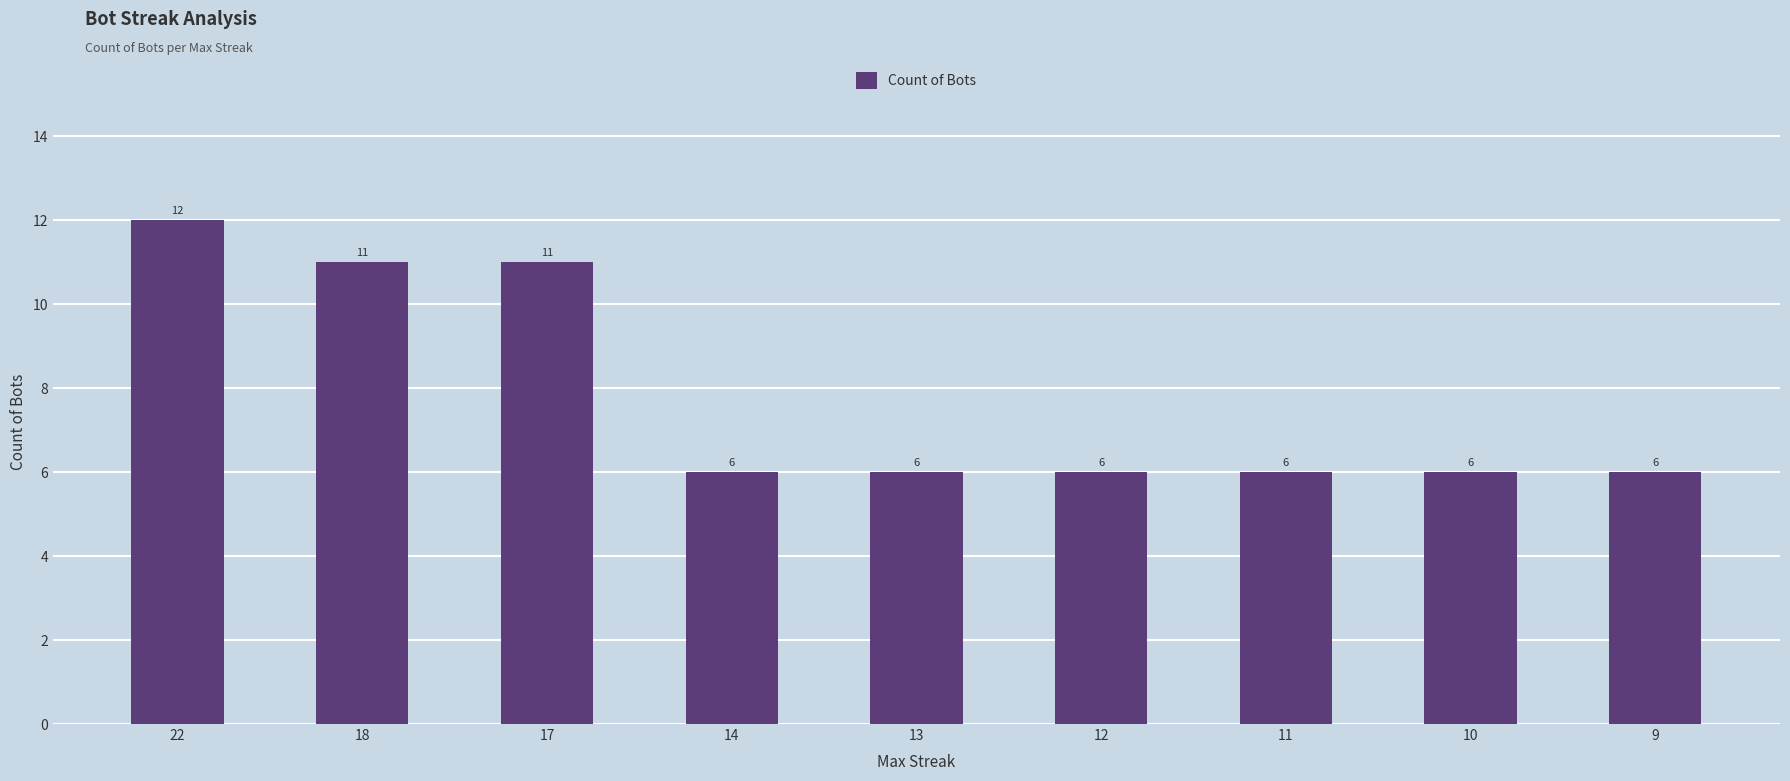

What is the value of the 2nd bar from the left?

11